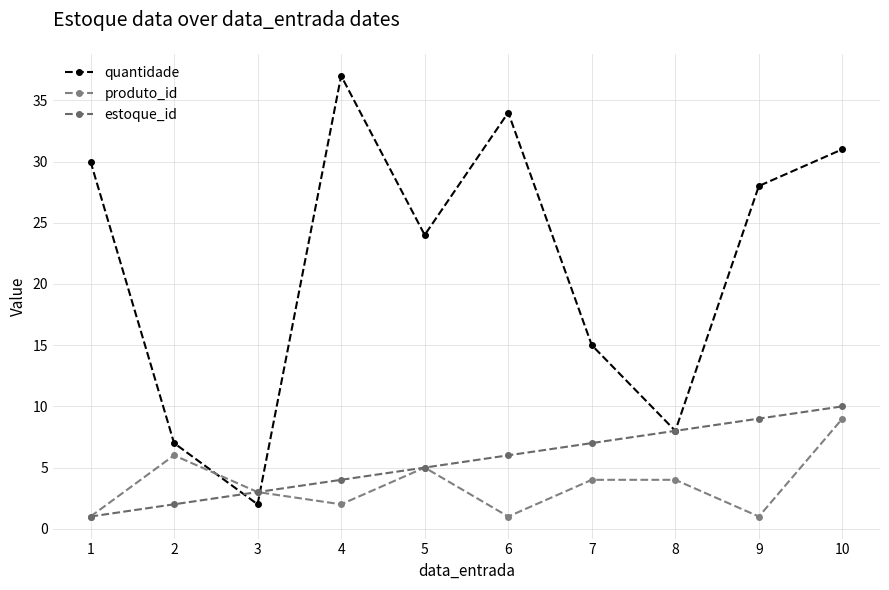

Rank the categories by estoque_id value from lowest to highest.

1, 2, 3, 4, 5, 6, 7, 8, 9, 10